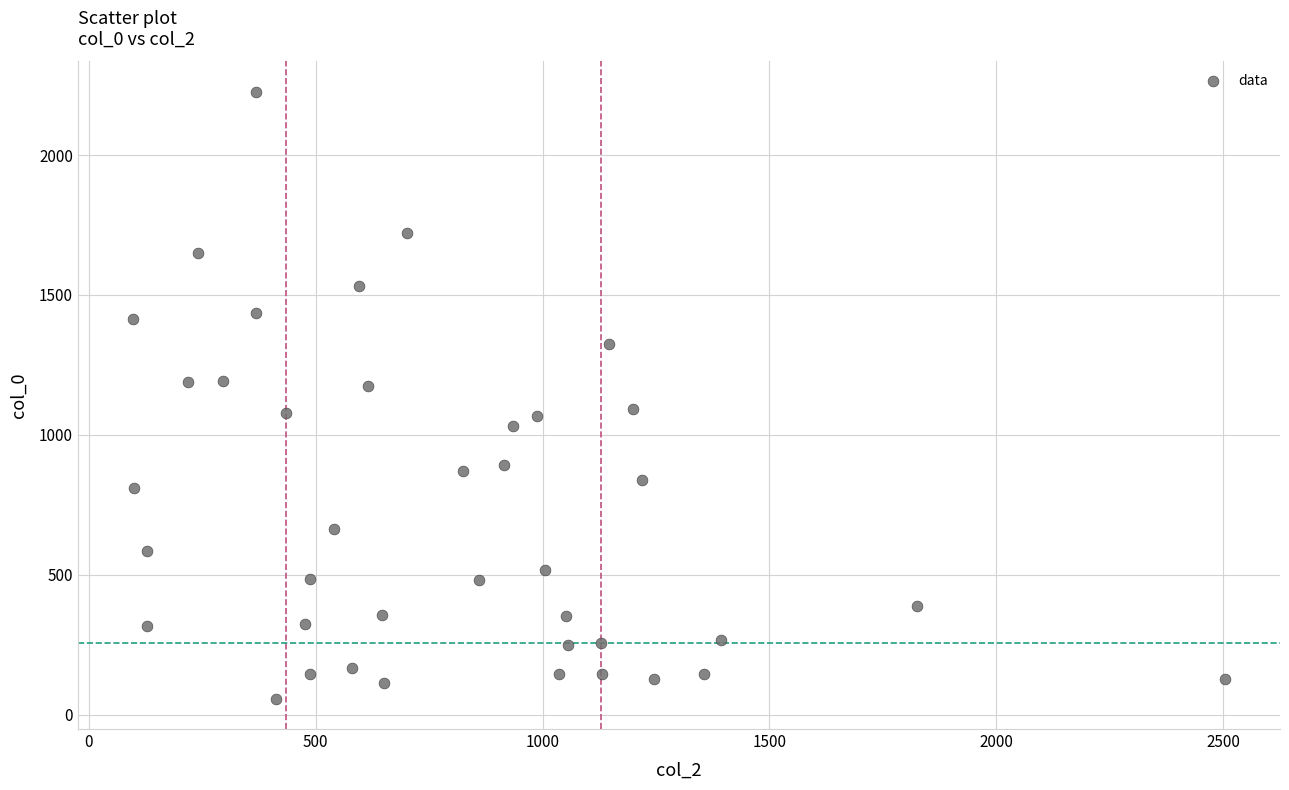

What is the range of X values (max minus min)?

2407.2